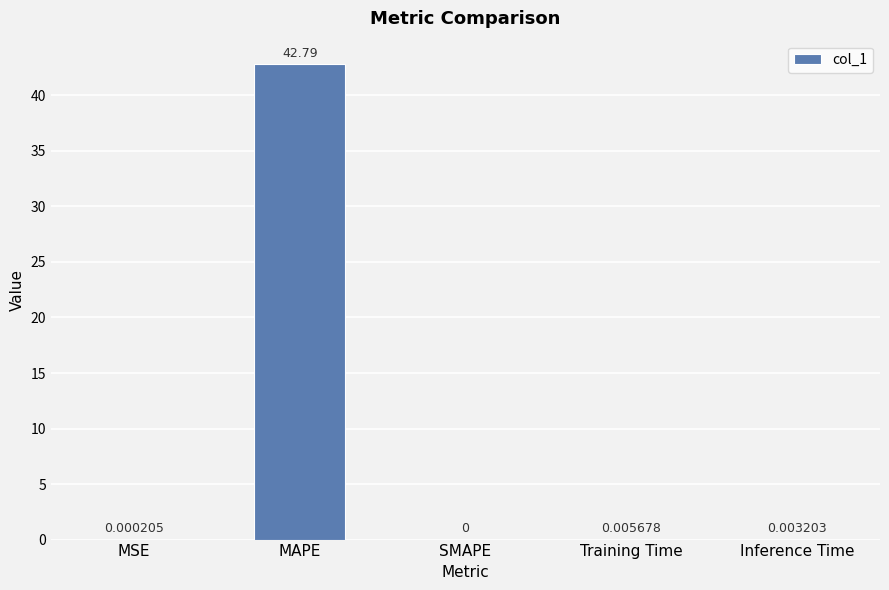

The chart shows a value of 0.0 at Training Time. True or false?

True